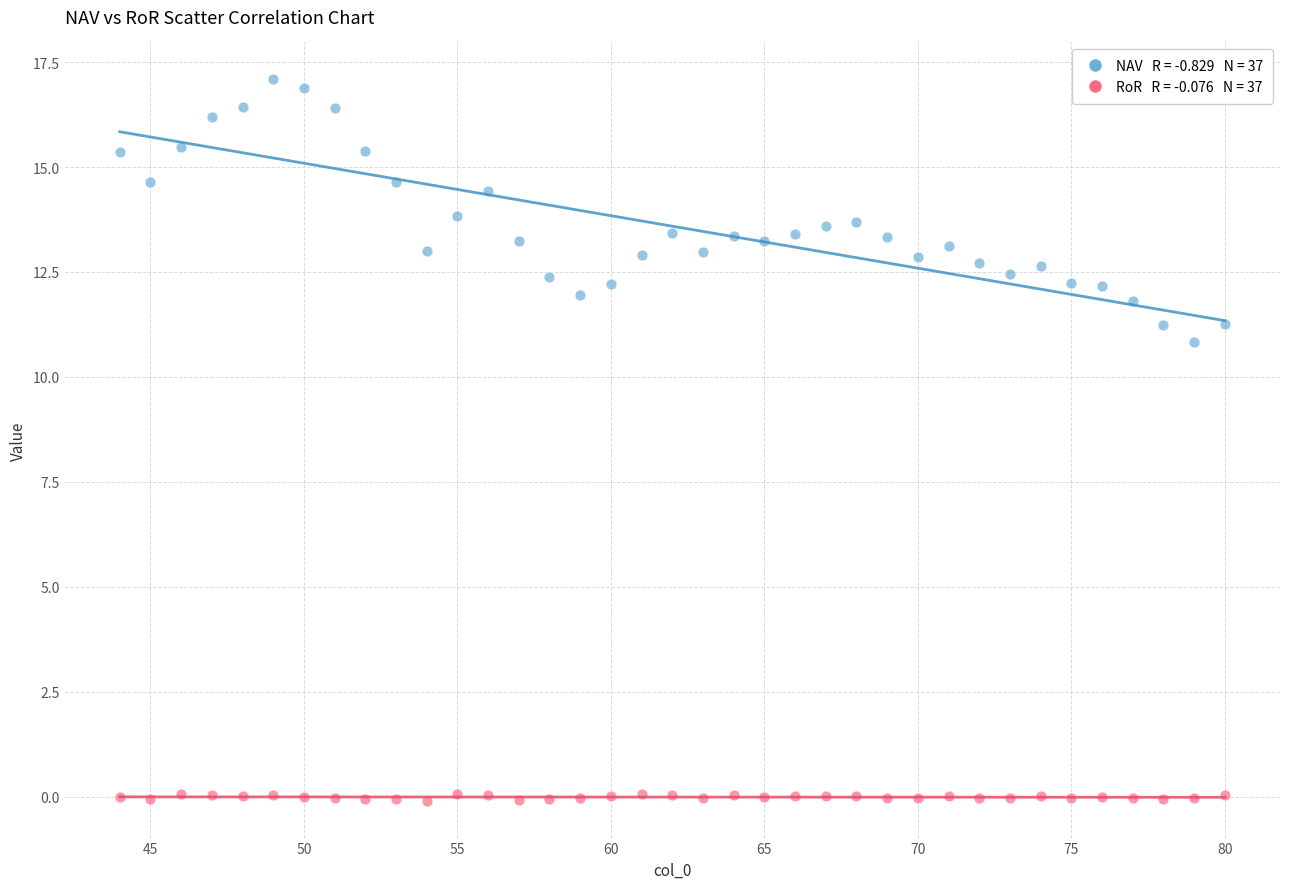

Across all series, what Y value is closest to 8?

10.8